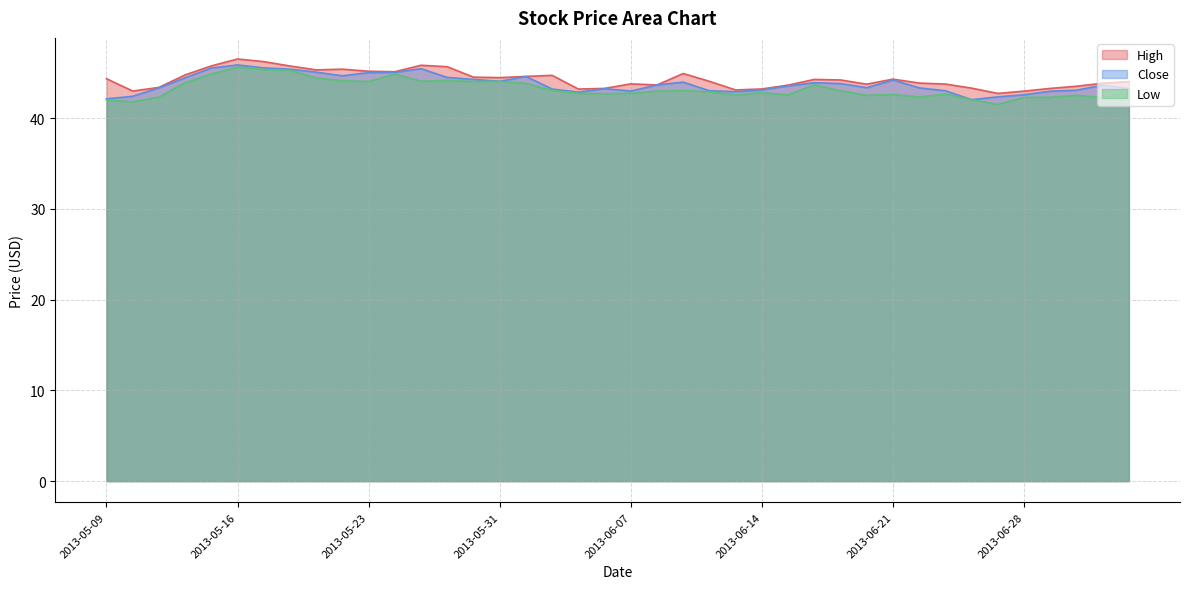

At which category does High reach its first local peak?

2013-05-16